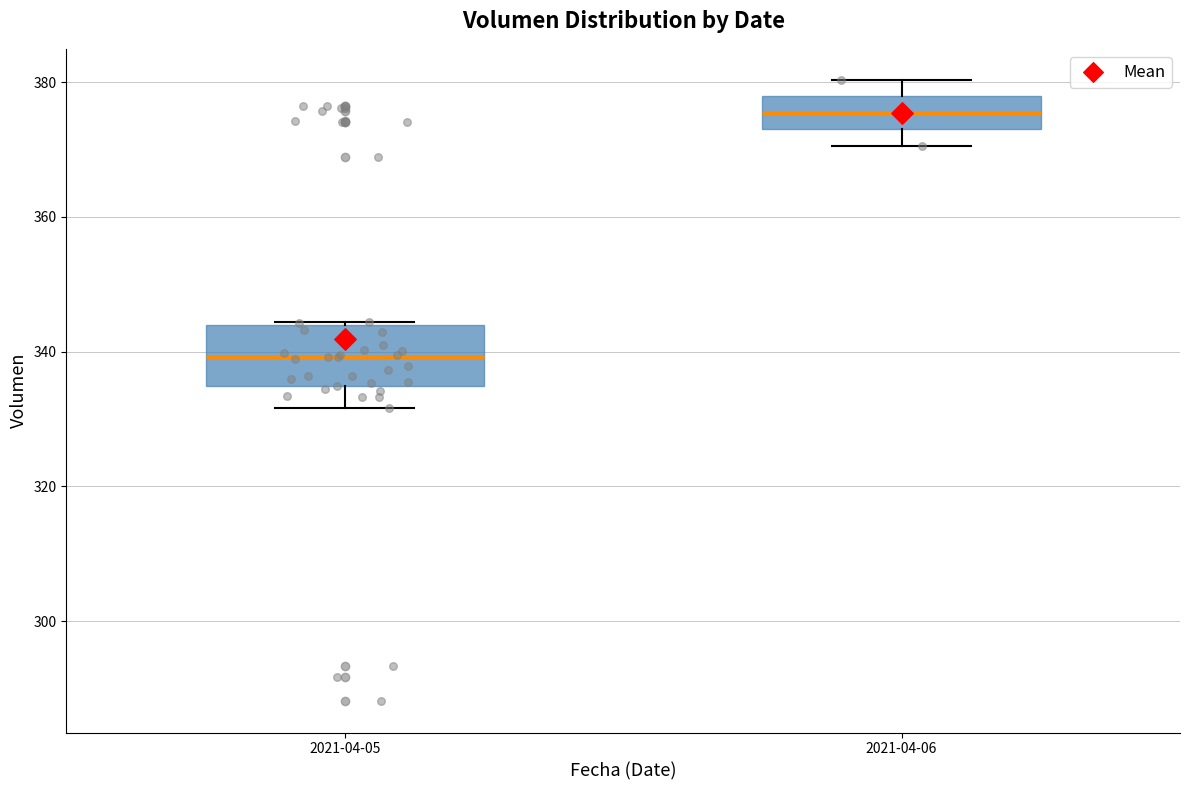

Reading left to right, read every box against the y-axis: the position of its median line, the range the box covers, and the ends of its whiskers. The values are not printed on the chart, so give them approximately, as read against the axis.

2021-04-05: median 340, box 334 to 344, whiskers 332 to 344
2021-04-06: median 376, box 374 to 378, whiskers 370 to 380